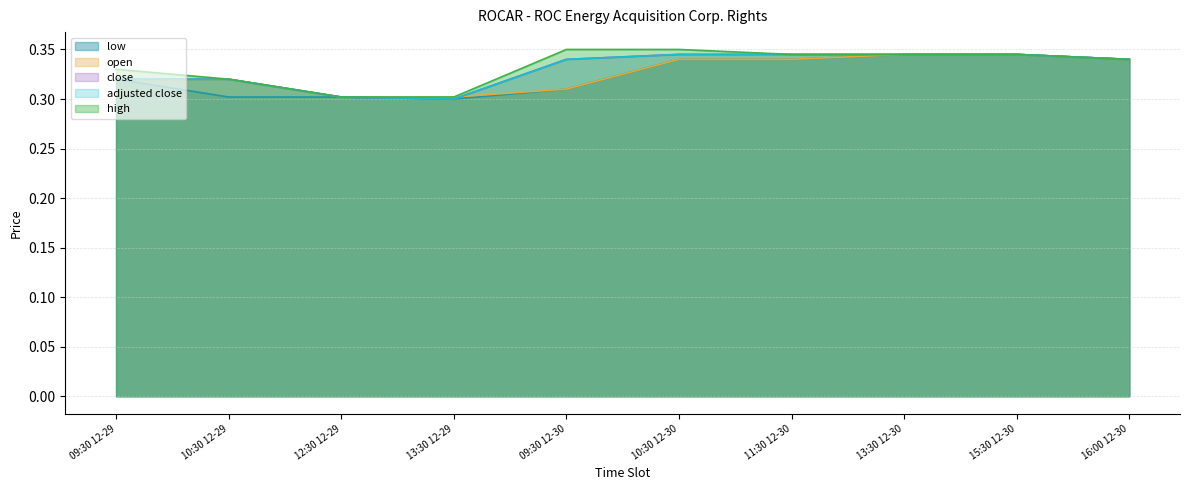

True or false: open and low intersect in this chart.

False